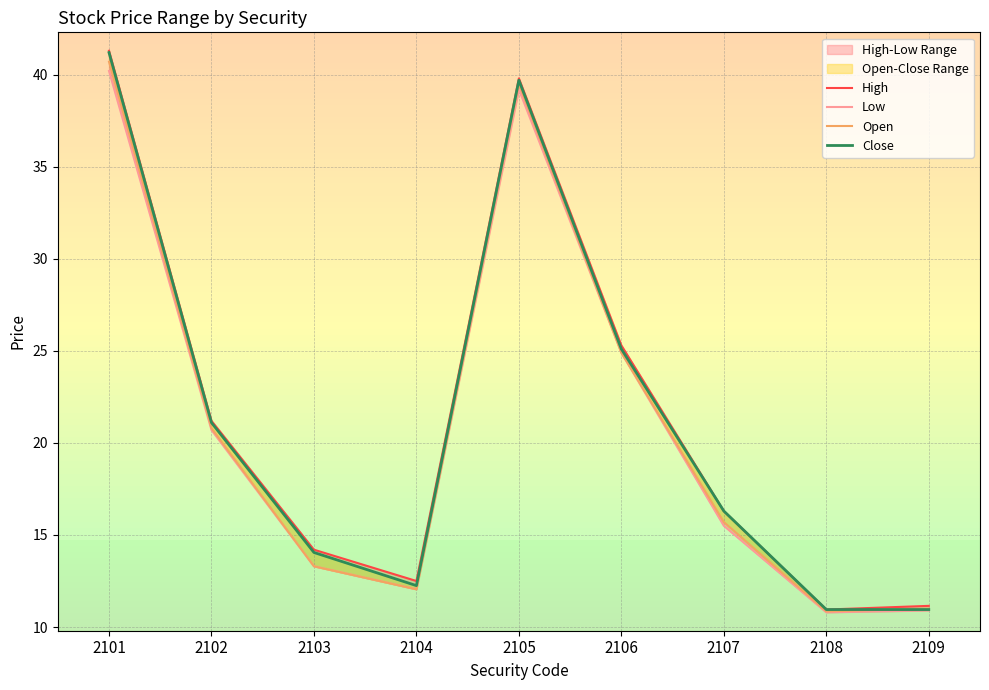

What is the minimum value shown in the chart?

10.8